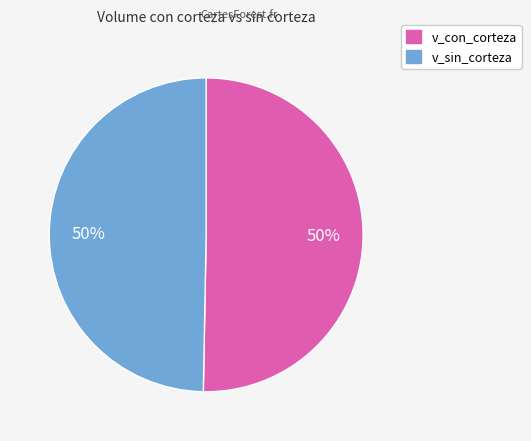

What percentage is the v_sin_corteza slice, to the nearest percent?

50%